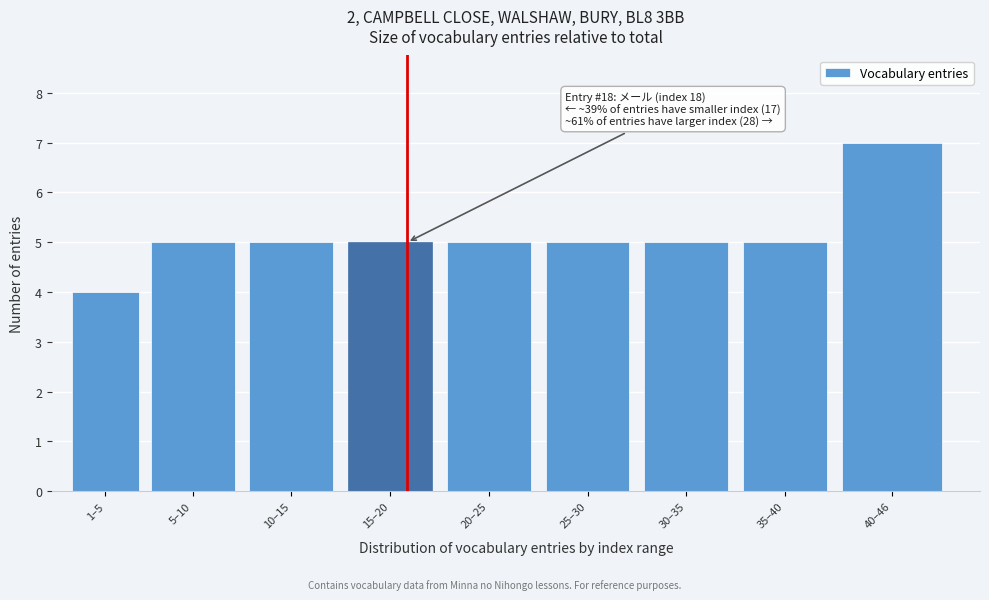

Reading right to left, list all the values displayed in this chart.

7	5	5	5	5	5	5	5	4